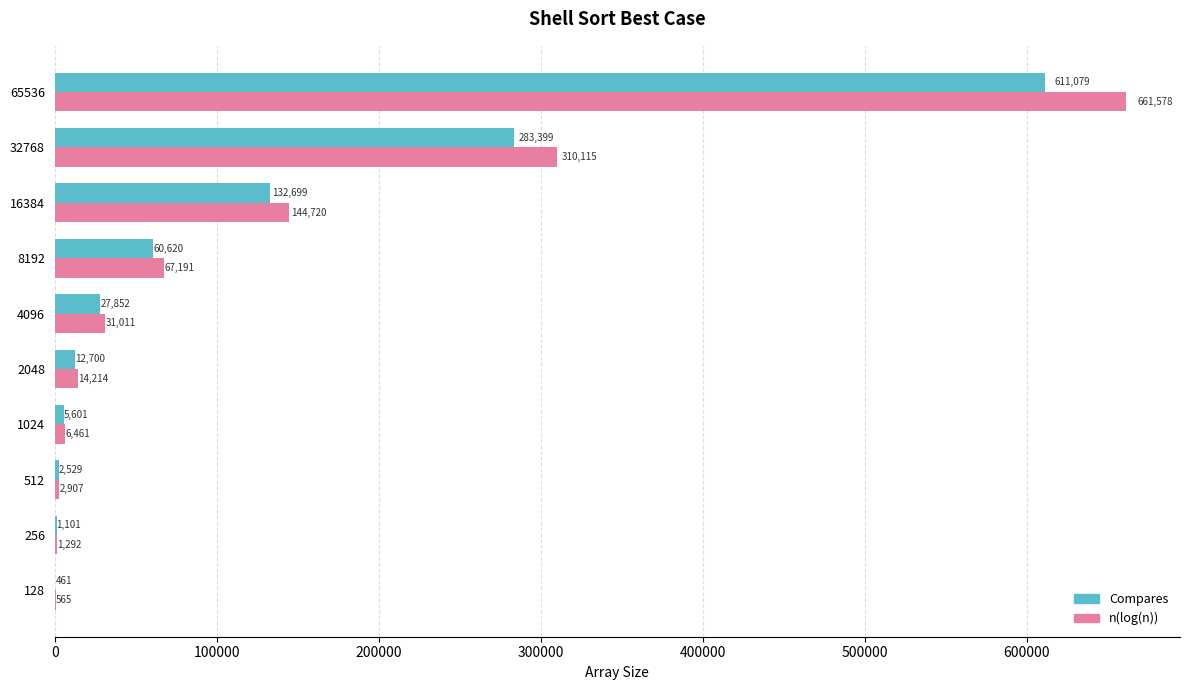

At which label is n(log(n)) closest to 331071?

32768